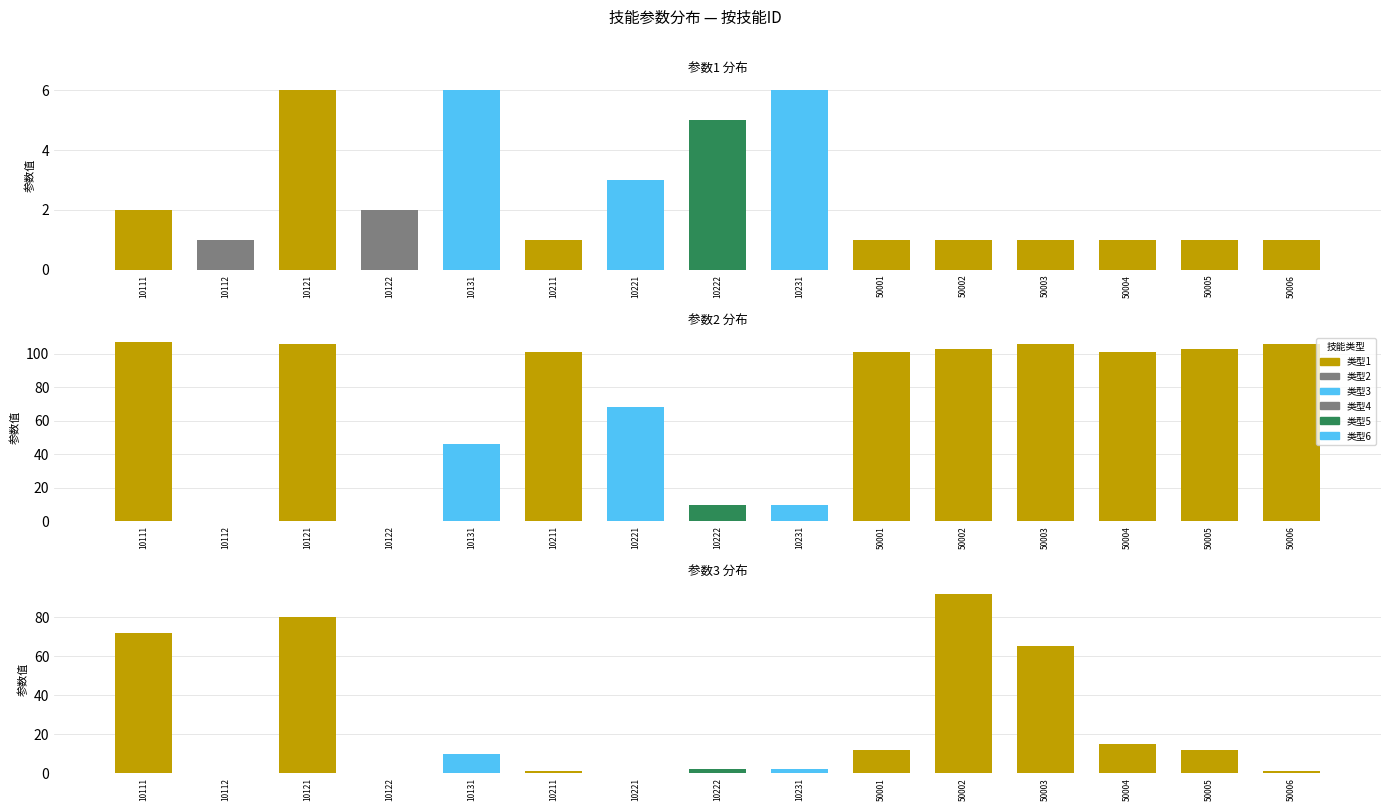

At how many categories does at least one series exceed 36?

11